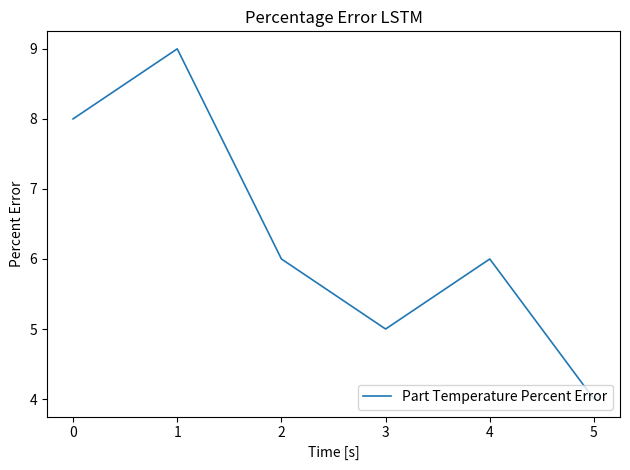

Approximately how many times larger is the value at 3 compared to 4?

0.8